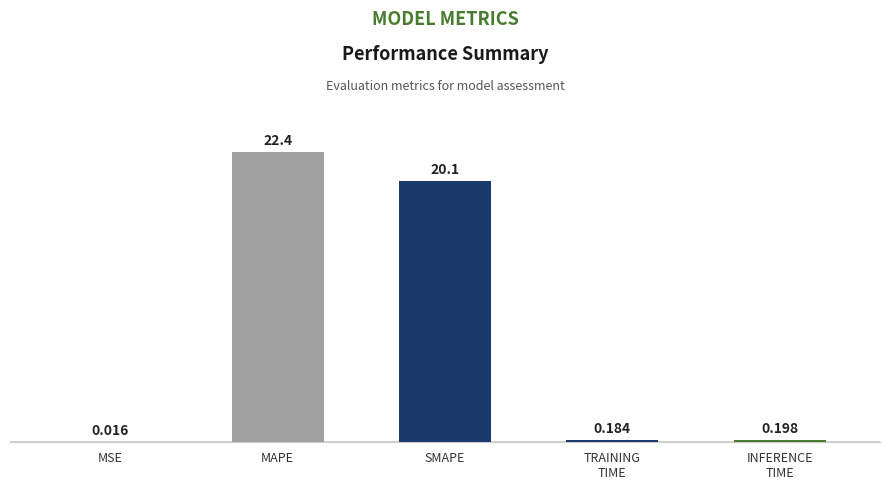

How many categories are shown in the chart?

5